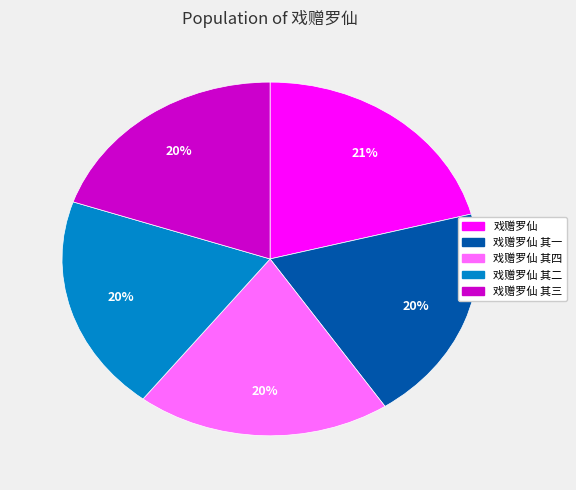

Is there any slice that represents more than half of the pie?

No